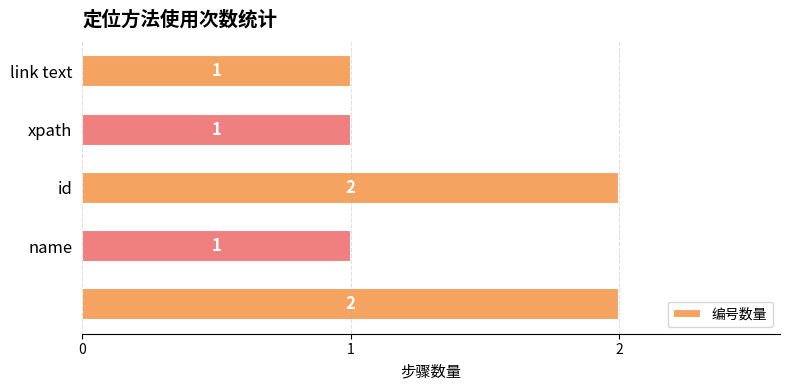

What is the sum of all values?

7